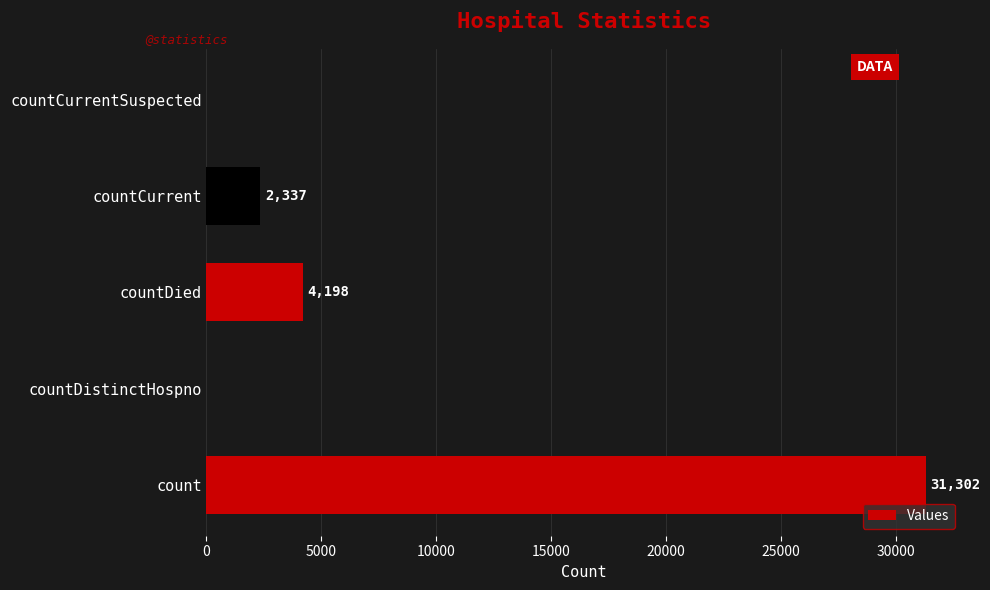

Reading bottom to top, list all the values displayed in this chart.

count=31302	countDistinctHospno=0	countDied=4198	countCurrent=2337	countCurrentSuspected=0